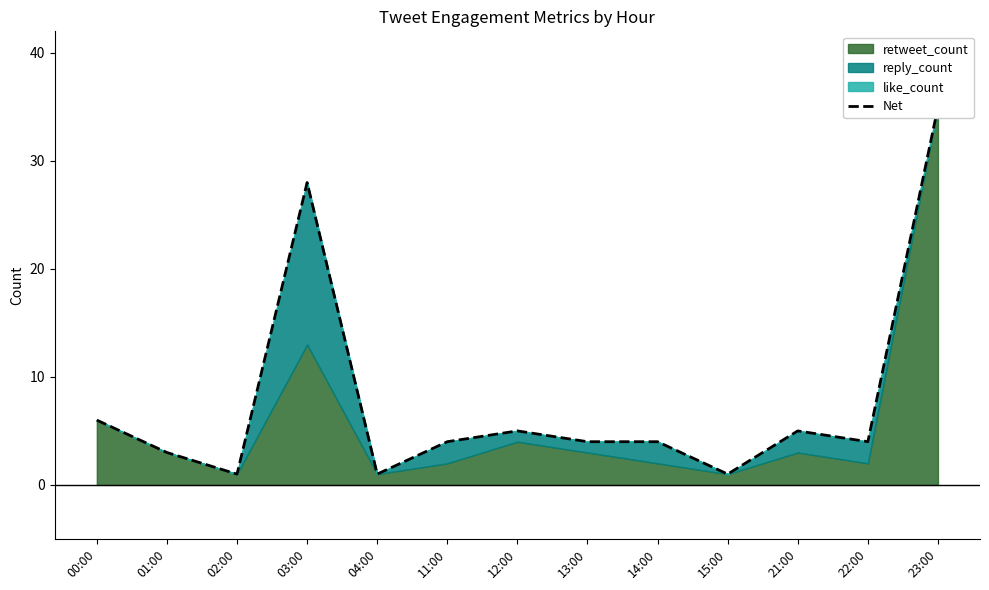

At which label is the value closest to 18?

03:00